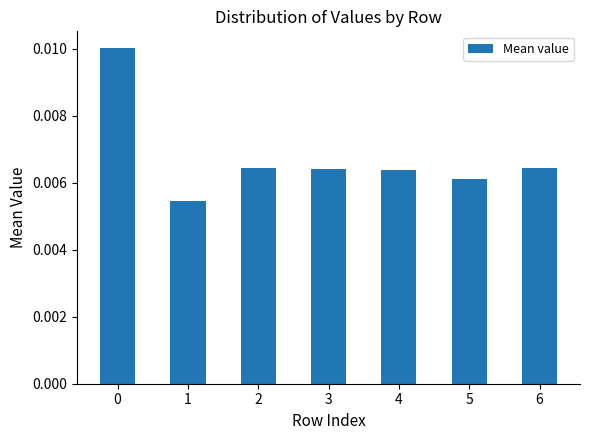

How many categories are shown in the chart?

7